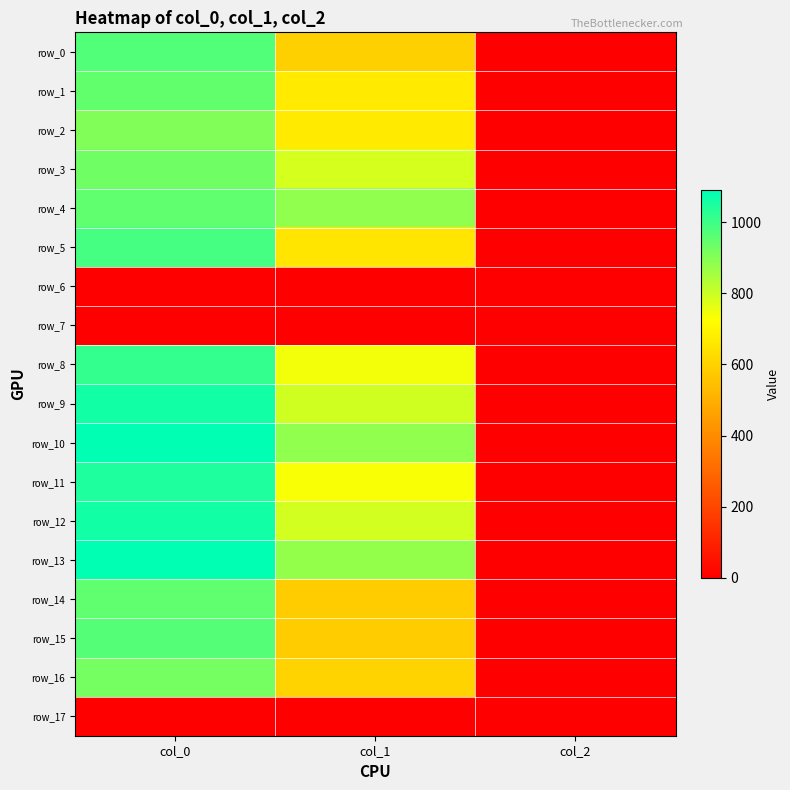

At which label does row_12 first exceed 789?

col_0